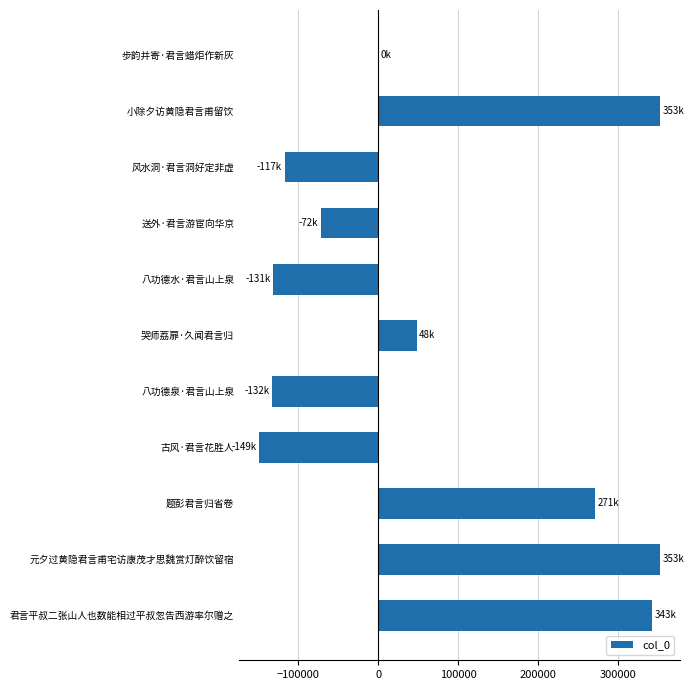

Is it true that the value at 题彭君言归省卷 is 134124?

False